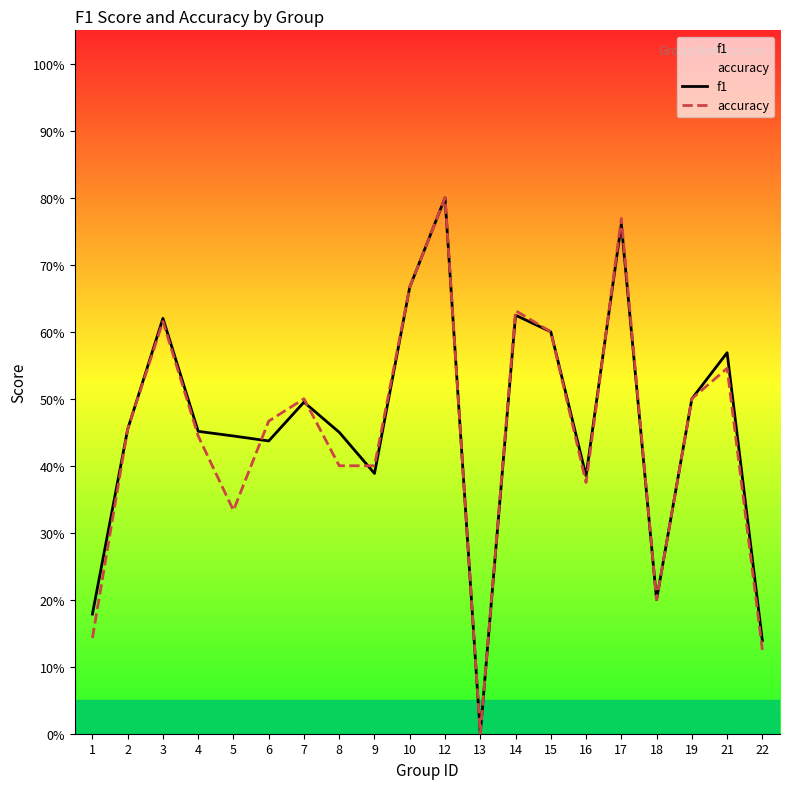

How many lines are shown in the chart?

2